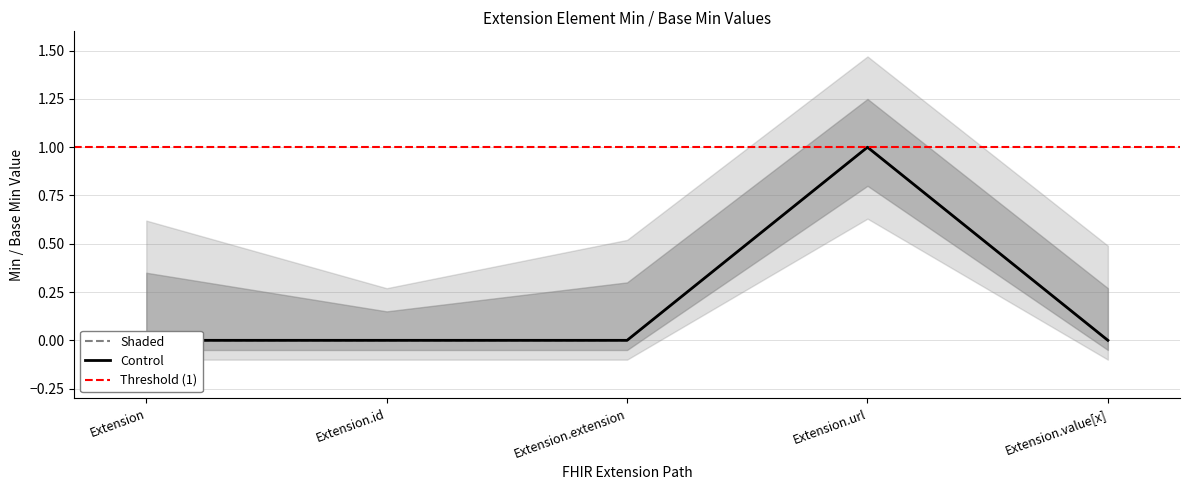

Between Extension.value[x] and Extension, which is larger?

Extension.value[x]